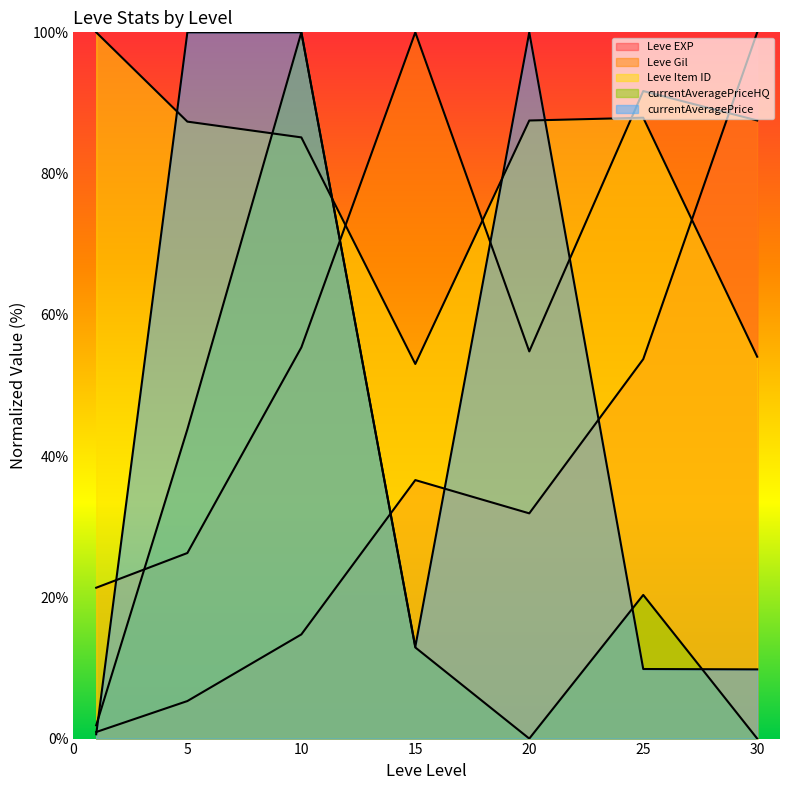

How many data points in Leve EXP are less than 31?

3